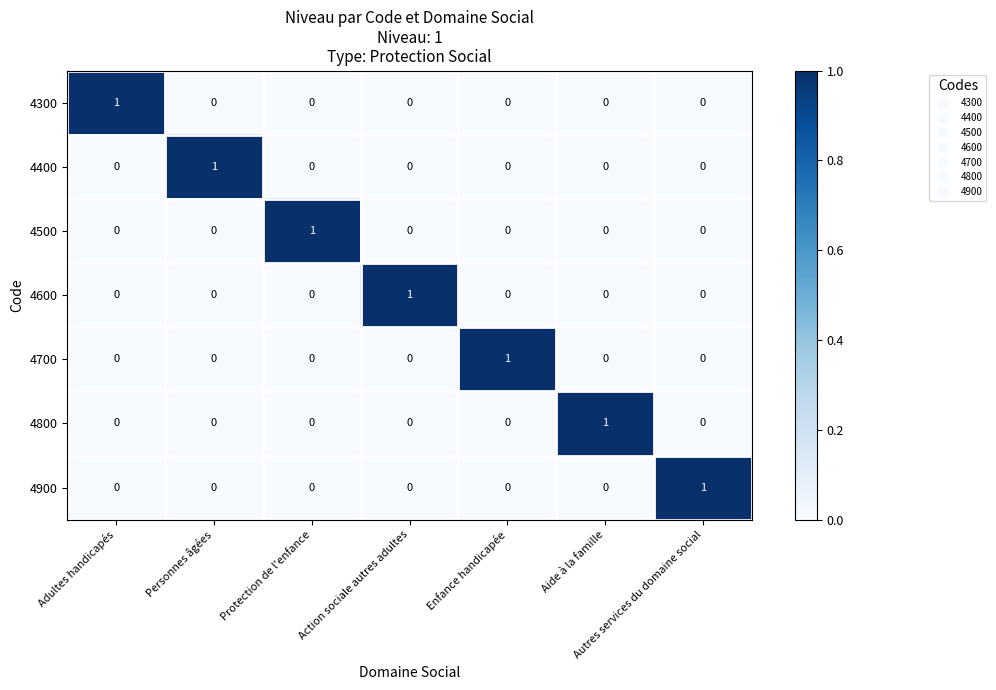

What is the total value across all series at Adultes handicapés?

1